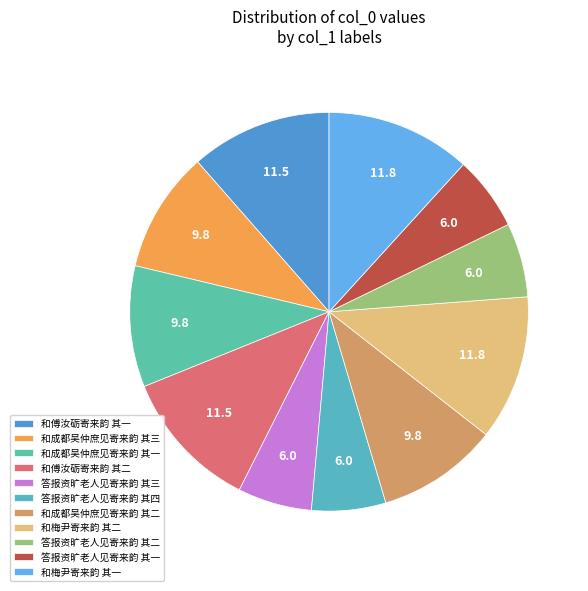

Do 和梅尹寄来韵 其二 and 和傅汝砺寄来韵 其一 together represent more than half of the pie?

No